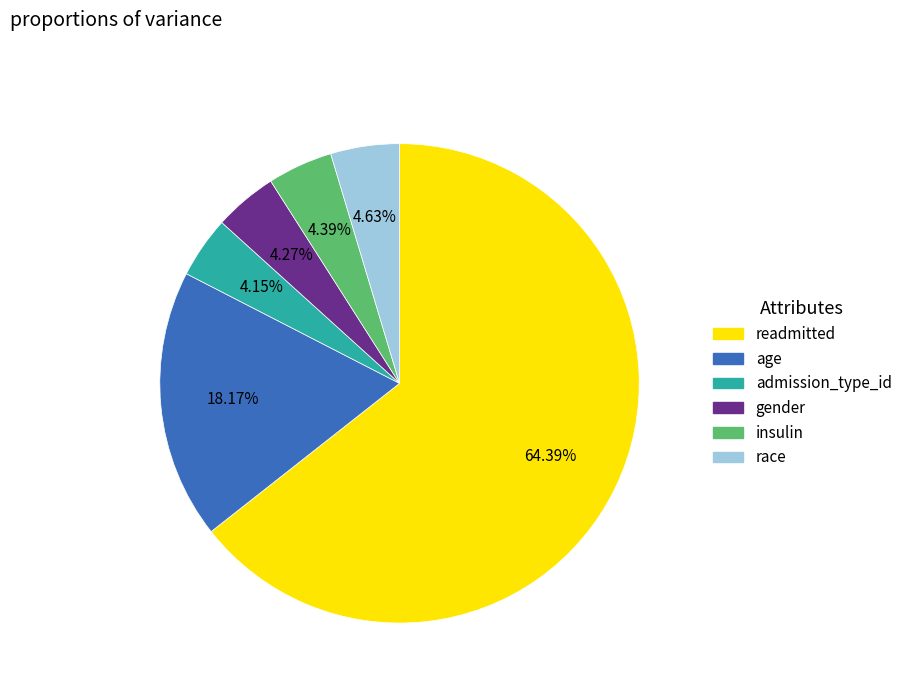

To the nearest percent, what is the combined percentage of age and admission_type_id?

22%